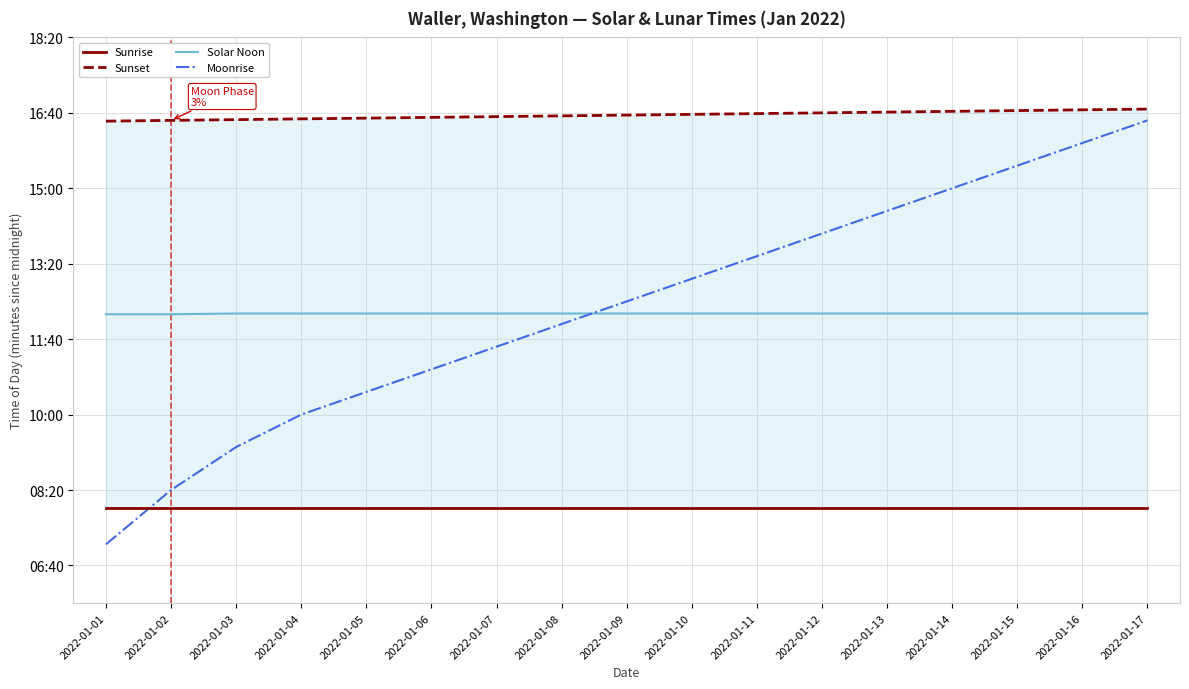

Count the number of categories in the chart.

17